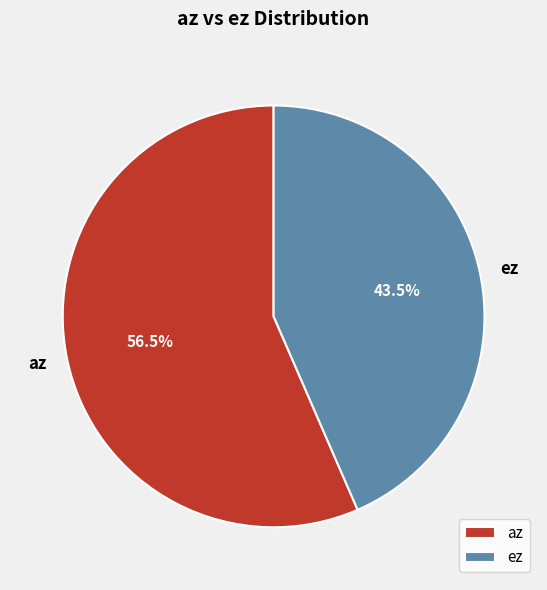

To the nearest percent, what is the average slice percentage?

50%